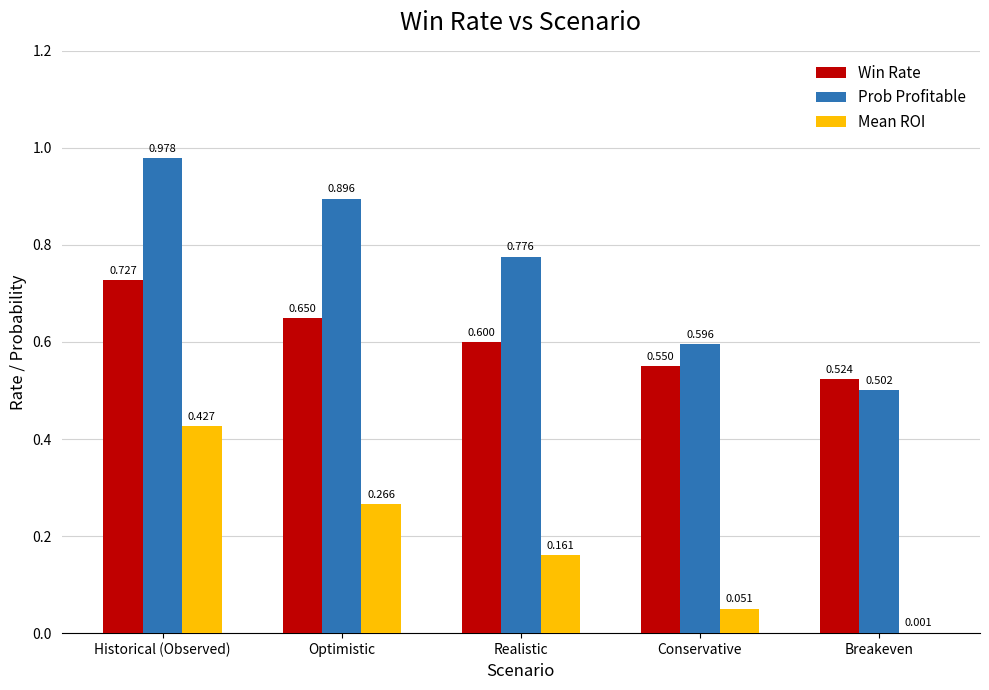

At which category does the chart reach its peak across all series?

Historical (Observed)